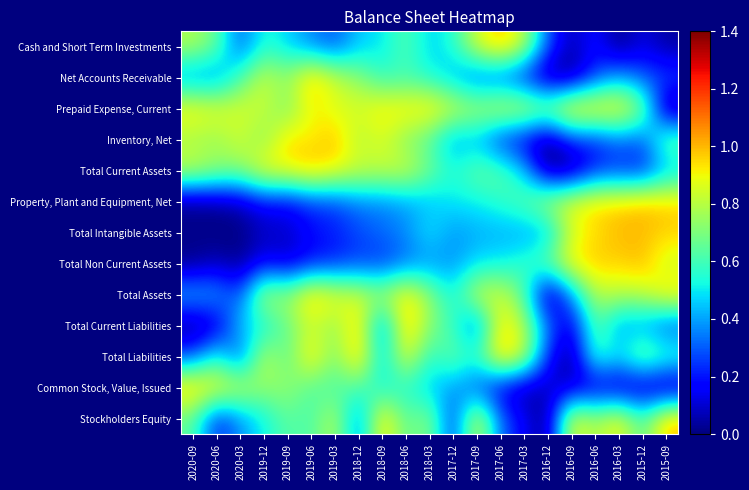

Reading left to right, extract all data points from this chart.

Cash and Short Term Investments: 2020-09=0.8	2020-06=0.7	2020-03=0.3	2019-12=0.6	2019-09=0.5	2019-06=0.4	2019-03=0.3	2018-12=0.5	2018-09=0.5	2018-06=0.6	2018-03=0.5	2017-12=0.5	2017-09=0.9	2017-06=1.0	2017-03=0.8	2016-12=0.3	2016-09=0.1	2016-06=0.2	2016-03=0.0	2015-12=0.1	2015-09=0.0
Net Accounts Receivable: 2020-09=0.4	2020-06=0.4	2020-03=0.6	2019-12=0.8	2019-09=0.7	2019-06=1.0	2019-03=0.8	2018-12=0.7	2018-09=0.6	2018-06=0.6	2018-03=0.5	2017-12=0.4	2017-09=0.3	2017-06=0.3	2017-03=0.2	2016-12=0.0	2016-09=0.0	2016-06=0.3	2016-03=0.4	2015-12=0.3	2015-09=0.3
Prepaid Expense, Current: 2020-09=0.9	2020-06=0.9	2020-03=0.9	2019-12=0.8	2019-09=0.7	2019-06=0.9	2019-03=0.9	2018-12=0.9	2018-09=0.9	2018-06=0.9	2018-03=1.0	2017-12=0.9	2017-09=0.8	2017-06=0.9	2017-03=0.9	2016-12=0.8	2016-09=1.0	2016-06=1.0	2016-03=0.9	2015-12=0.7	2015-09=0.0
Inventory, Net: 2020-09=0.8	2020-06=0.7	2020-03=0.8	2019-12=0.7	2019-09=1.0	2019-06=0.9	2019-03=1.0	2018-12=0.8	2018-09=0.9	2018-06=0.7	2018-03=0.6	2017-12=0.4	2017-09=0.4	2017-06=0.2	2017-03=0.1	2016-12=0.0	2016-09=0.2	2016-06=0.2	2016-03=0.3	2015-12=0.3	2015-09=0.7
Total Current Assets: 2020-09=0.8	2020-06=0.8	2020-03=0.7	2019-12=0.9	2019-09=0.9	2019-06=1.0	2019-03=0.9	2018-12=0.8	2018-09=0.8	2018-06=0.9	2018-03=0.7	2017-12=0.5	2017-09=0.7	2017-06=0.6	2017-03=0.5	2016-12=0.0	2016-09=0.0	2016-06=0.2	2016-03=0.2	2015-12=0.2	2015-09=0.4
Property, Plant and Equipment, Net: 2020-09=0.0	2020-06=0.0	2020-03=0.1	2019-12=0.2	2019-09=0.2	2019-06=0.2	2019-03=0.3	2018-12=0.3	2018-09=0.4	2018-06=0.4	2018-03=0.4	2017-12=0.5	2017-09=0.5	2017-06=0.6	2017-03=0.6	2016-12=0.8	2016-09=0.9	2016-06=1.0	2016-03=1.0	2015-12=1.0	2015-09=1.0
Total Intangible Assets: 2020-09=0.0	2020-06=0.0	2020-03=0.0	2019-12=0.1	2019-09=0.1	2019-06=0.2	2019-03=0.2	2018-12=0.3	2018-09=0.3	2018-06=0.4	2018-03=0.5	2017-12=0.4	2017-09=0.4	2017-06=0.4	2017-03=0.4	2016-12=0.4	2016-09=0.9	2016-06=0.9	2016-03=1.0	2015-12=1.0	2015-09=1.0
Total Non Current Assets: 2020-09=0.0	2020-06=0.1	2020-03=0.0	2019-12=0.2	2019-09=0.1	2019-06=0.2	2019-03=0.2	2018-12=0.3	2018-09=0.2	2018-06=0.3	2018-03=0.4	2017-12=0.4	2017-09=0.5	2017-06=0.5	2017-03=0.6	2016-12=0.7	2016-09=0.9	2016-06=1.0	2016-03=1.0	2015-12=1.0	2015-09=0.8
Total Assets: 2020-09=0.5	2020-06=0.4	2020-03=0.3	2019-12=0.8	2019-09=0.7	2019-06=1.0	2019-03=0.9	2018-12=0.8	2018-09=0.8	2018-06=1.0	2018-03=0.7	2017-12=0.5	2017-09=0.9	2017-06=0.8	2017-03=0.6	2016-12=0.0	2016-09=0.4	2016-06=0.8	2016-03=0.8	2015-12=0.8	2015-09=1.0
Total Current Liabilities: 2020-09=0.0	2020-06=0.1	2020-03=0.5	2019-12=0.5	2019-09=0.7	2019-06=0.8	2019-03=0.7	2018-12=1.0	2018-09=0.3	2018-06=1.0	2018-03=0.7	2017-12=0.6	2017-09=0.3	2017-06=0.9	2017-03=0.8	2016-12=0.3	2016-09=0.1	2016-06=0.7	2016-03=0.4	2015-12=0.4	2015-09=0.3
Total Liabilities: 2020-09=0.3	2020-06=0.6	2020-03=0.3	2019-12=0.8	2019-09=0.6	2019-06=1.0	2019-03=0.7	2018-12=1.0	2018-09=0.4	2018-06=0.9	2018-03=0.5	2017-12=0.7	2017-09=0.6	2017-06=1.0	2017-03=0.9	2016-12=0.2	2016-09=0.0	2016-06=0.6	2016-03=0.5	2015-12=0.7	2015-09=0.6
Common Stock, Value, Issued: 2020-09=1.0	2020-06=0.9	2020-03=0.8	2019-12=0.7	2019-09=0.8	2019-06=0.6	2019-03=0.6	2018-12=0.6	2018-09=0.5	2018-06=0.5	2018-03=0.4	2017-12=0.4	2017-09=0.3	2017-06=0.1	2017-03=0.0	2016-12=0.1	2016-09=0.1	2016-06=0.1	2016-03=0.1	2015-12=0.0	2015-09=0.0
Stockholders Equity: 2020-09=0.6	2020-06=0.2	2020-03=0.4	2019-12=0.5	2019-09=0.6	2019-06=0.6	2019-03=0.8	2018-12=0.3	2018-09=1.0	2018-06=0.6	2018-03=0.7	2017-12=0.2	2017-09=0.9	2017-06=0.3	2017-03=0.2	2016-12=0.0	2016-09=0.9	2016-06=0.8	2016-03=0.9	2015-12=0.6	2015-09=1.0